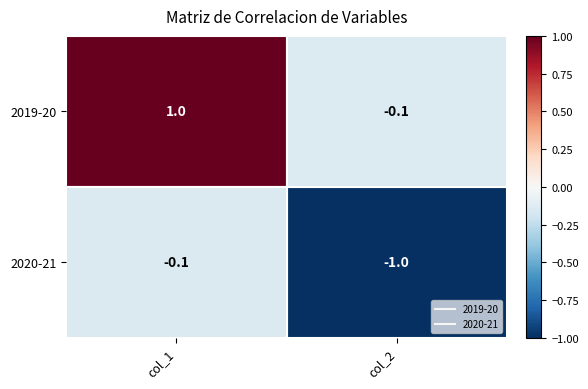

What is the greatest value displayed?

1.0